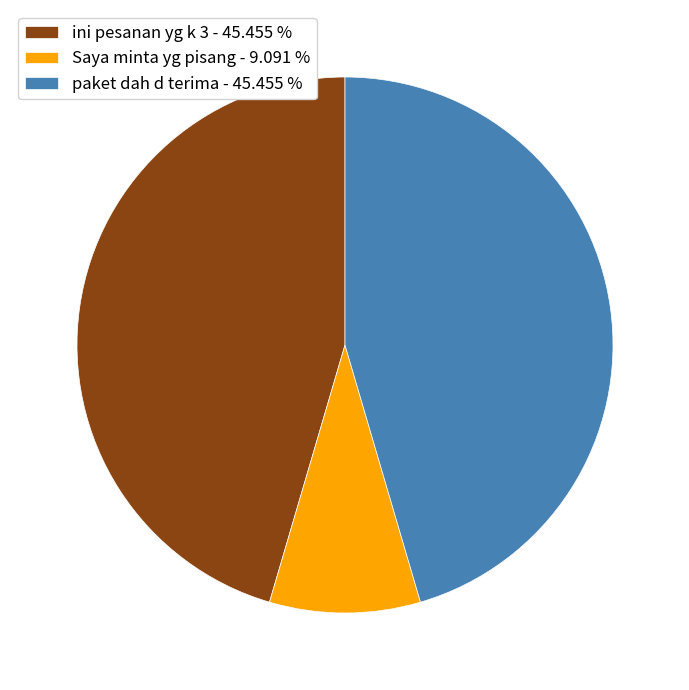

Is the sum of paket dah d terima - 45.455 % and Saya minta yg pisang - 9.091 % greater than half?

Yes